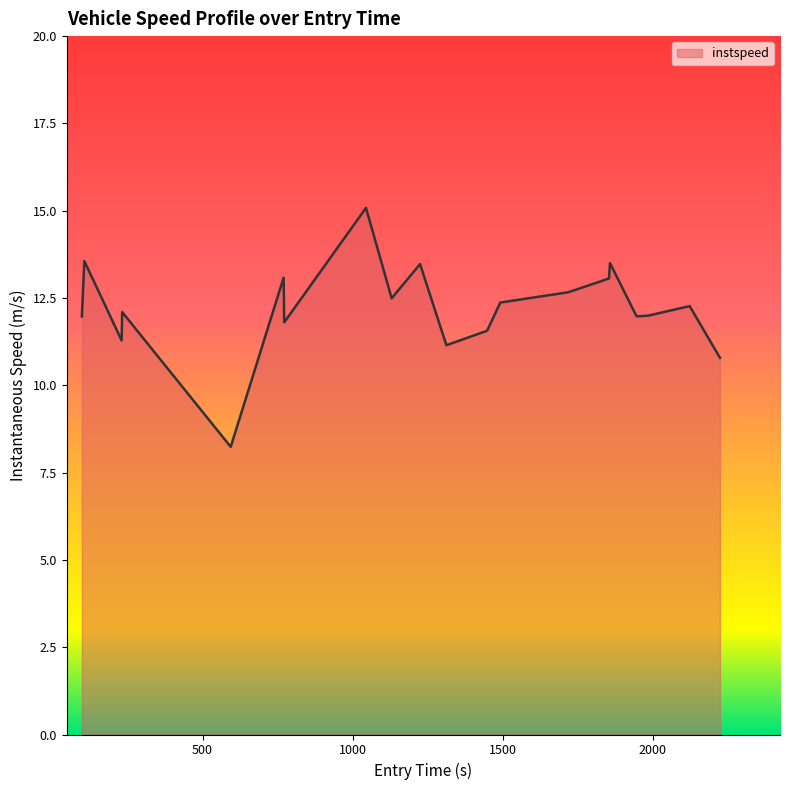

What is the smallest value displayed?

8.2